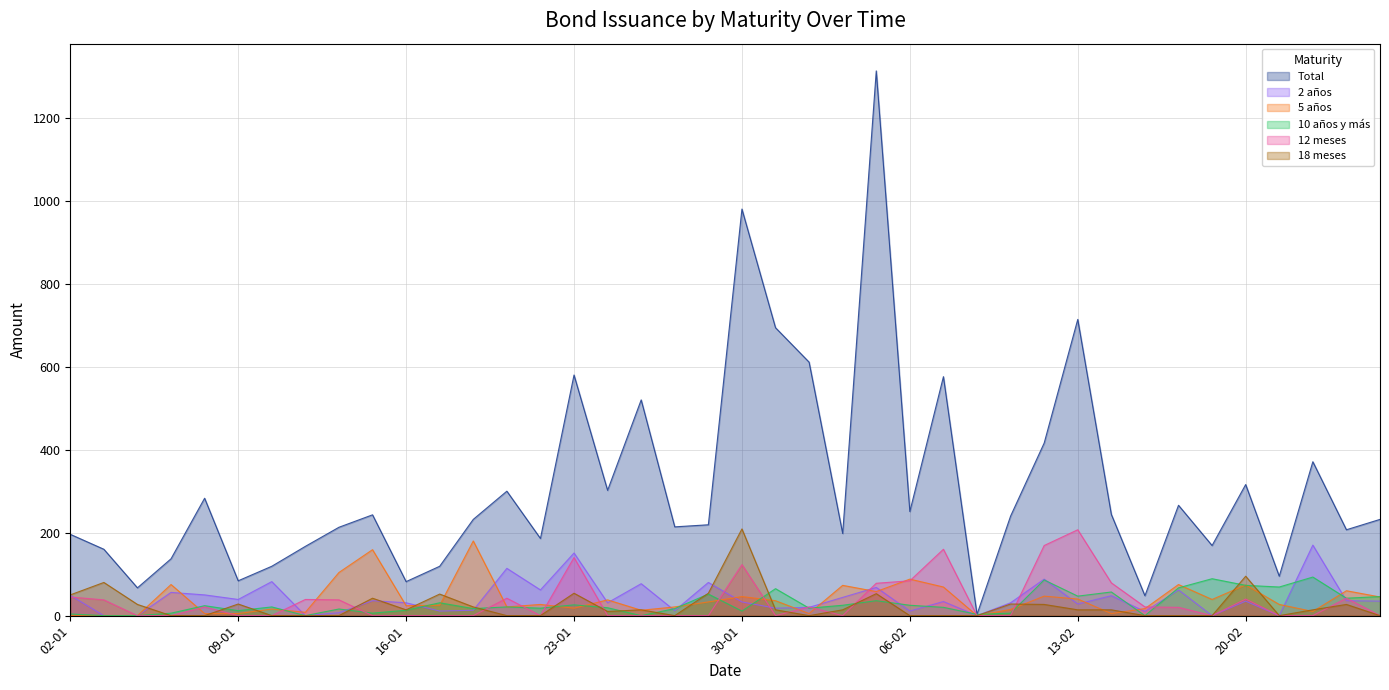

Between 08-01 and 17-01, which series saw the biggest shift?

Total